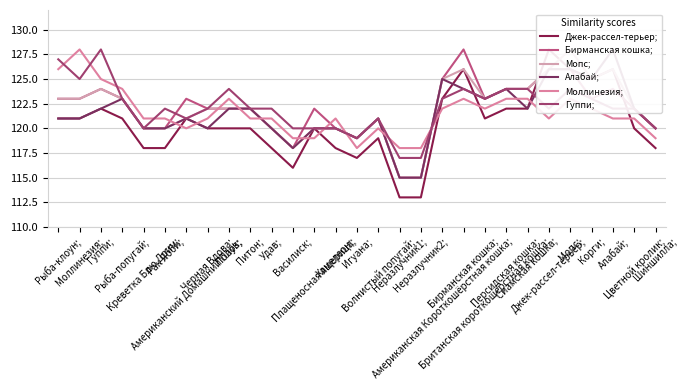

True or false: Гуппи; has a value of 194 at Корги;.

False